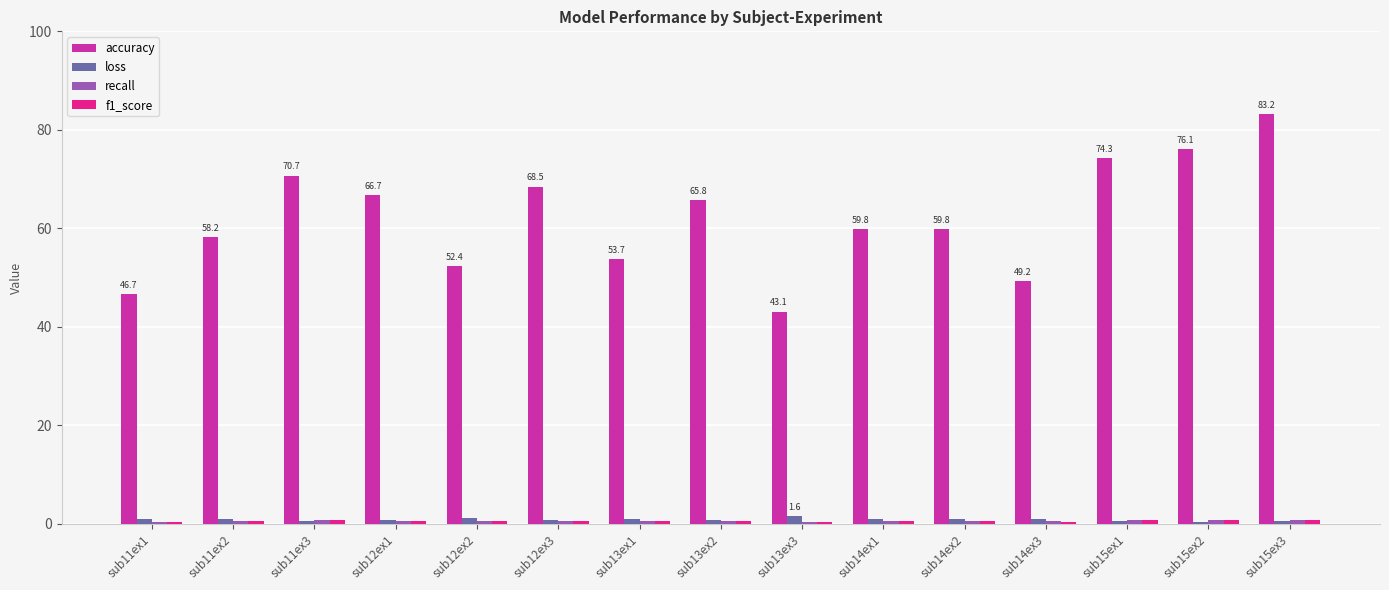

The value of accuracy at sub15ex1 is 51.8. True or false?

False